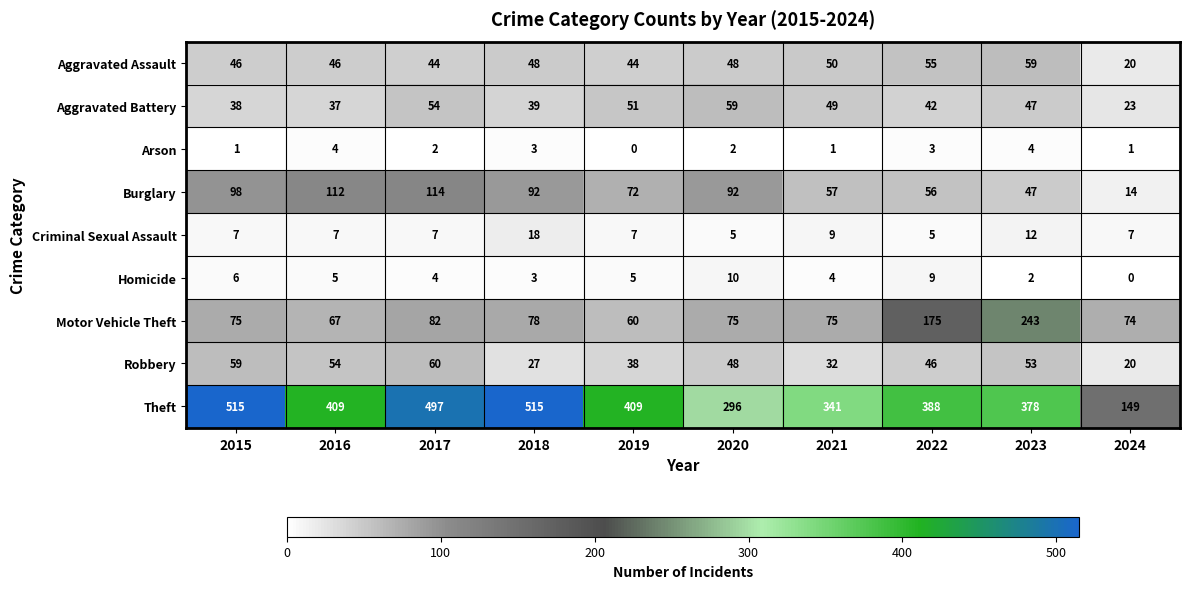

What is the spread (max minus min) of values at 2017?

495